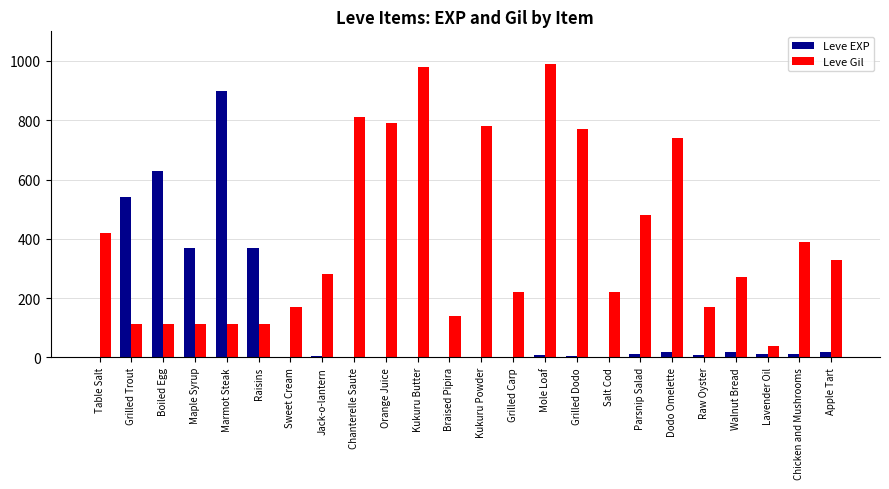

What are all the series names shown in the legend?

Leve EXP, Leve Gil